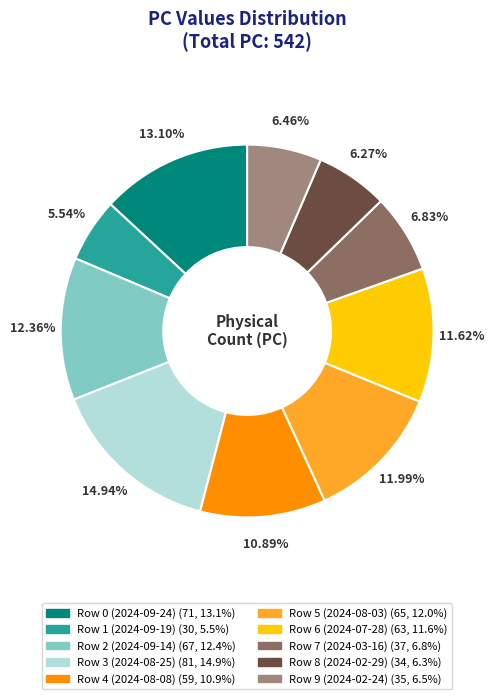

Is it true that Row 4 (2024-08-08) is 3% of the pie?

False